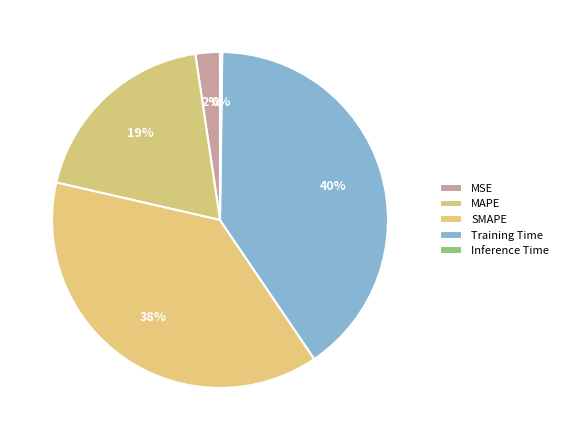

Rank the categories by value from highest to lowest.

Training Time, SMAPE, MAPE, MSE, Inference Time